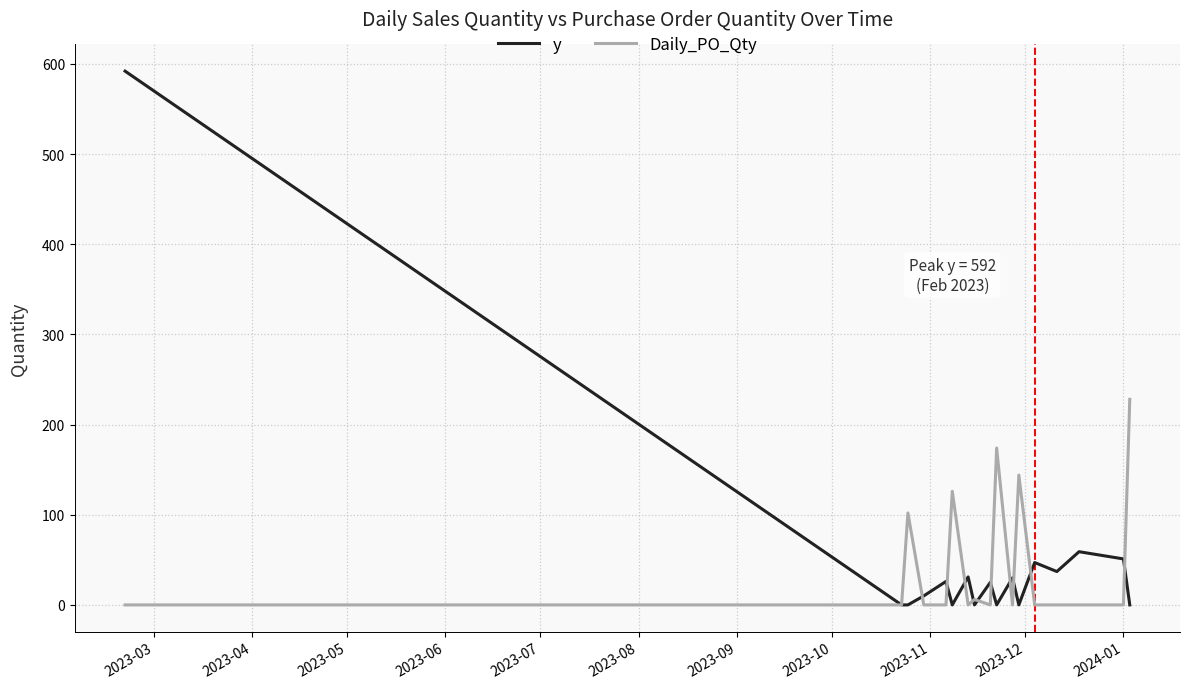

After their last crossing, which series has the higher values: Daily_PO_Qty or y?

Daily_PO_Qty